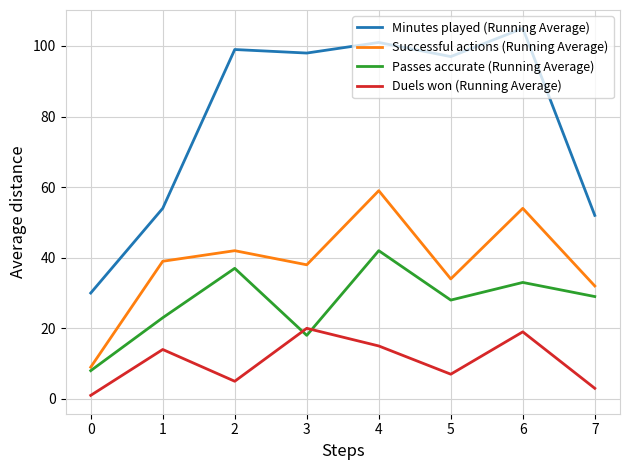

What are all the series names shown in the legend?

Minutes played (Running Average), Successful actions (Running Average), Passes accurate (Running Average), Duels won (Running Average)